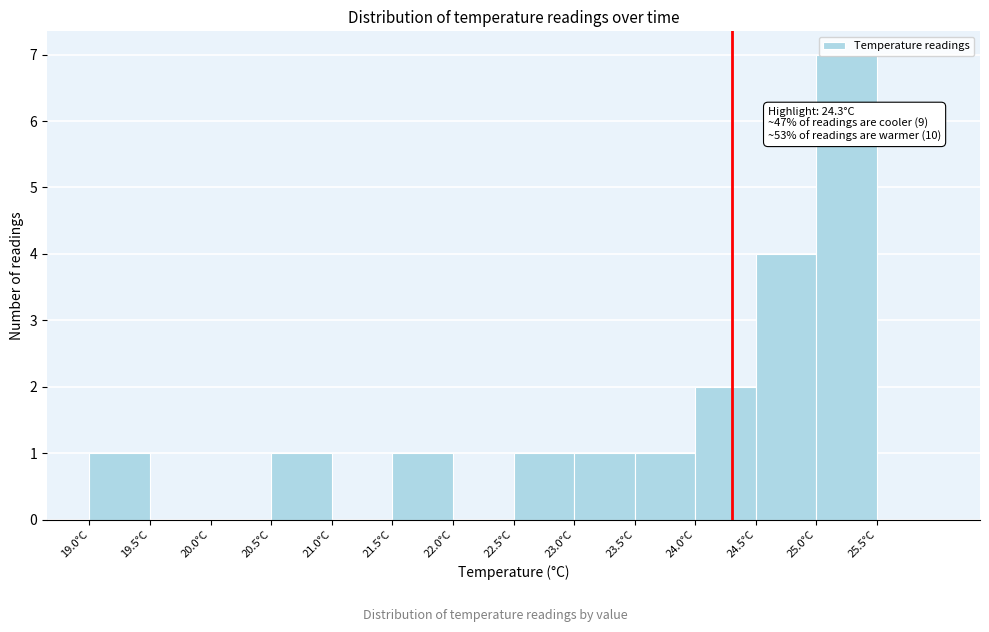

Over which range of the x-axis is the bar tallest?

25.0 to 25.5